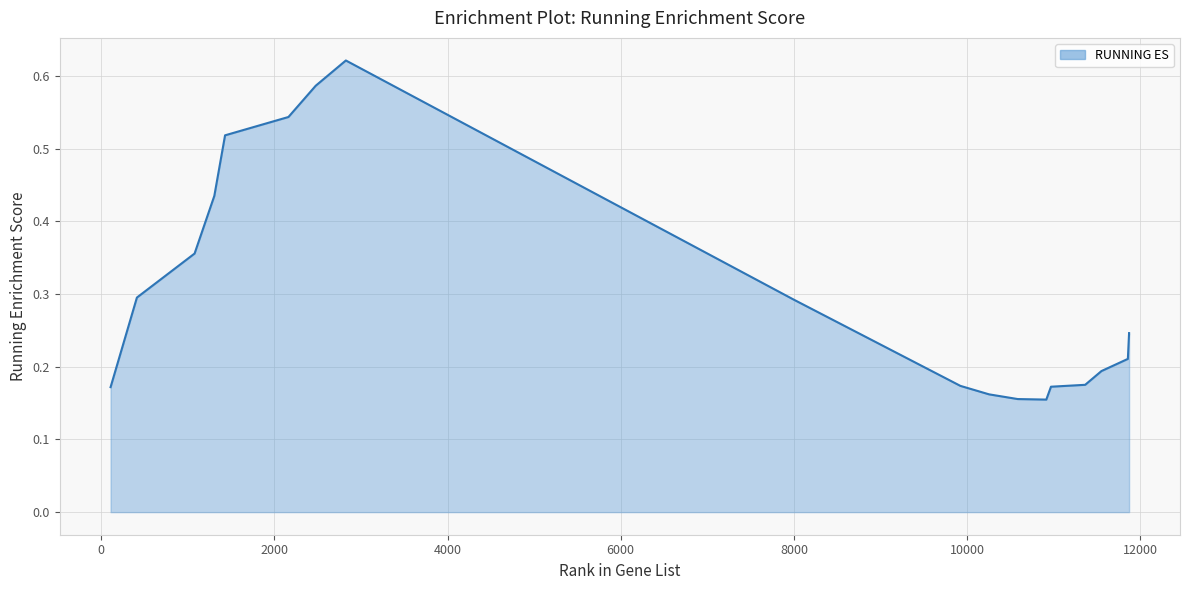

What is the maximum value shown in the chart?

0.6